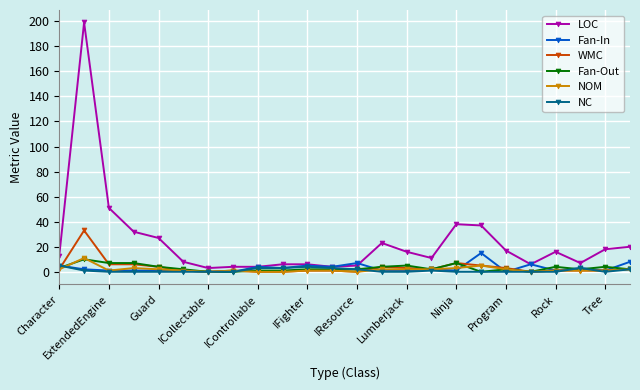

What is the maximum value shown in the chart?

199